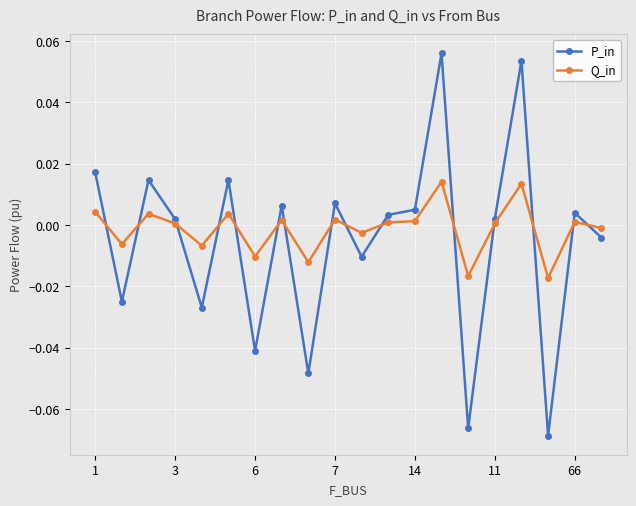

True or false: P_in and Q_in intersect in this chart.

True